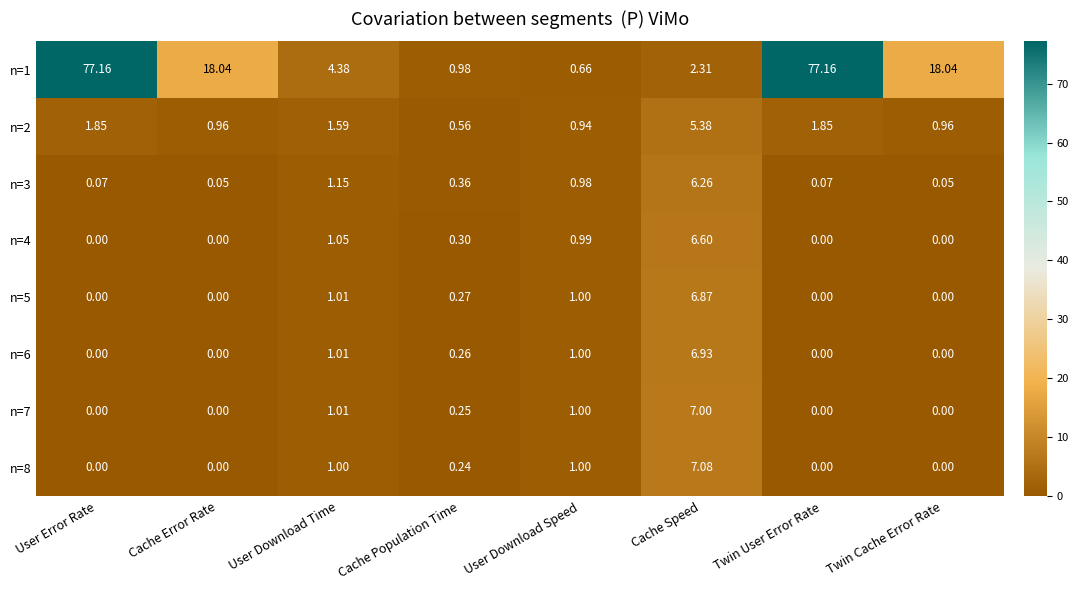

Count the number of categories in the chart.

8